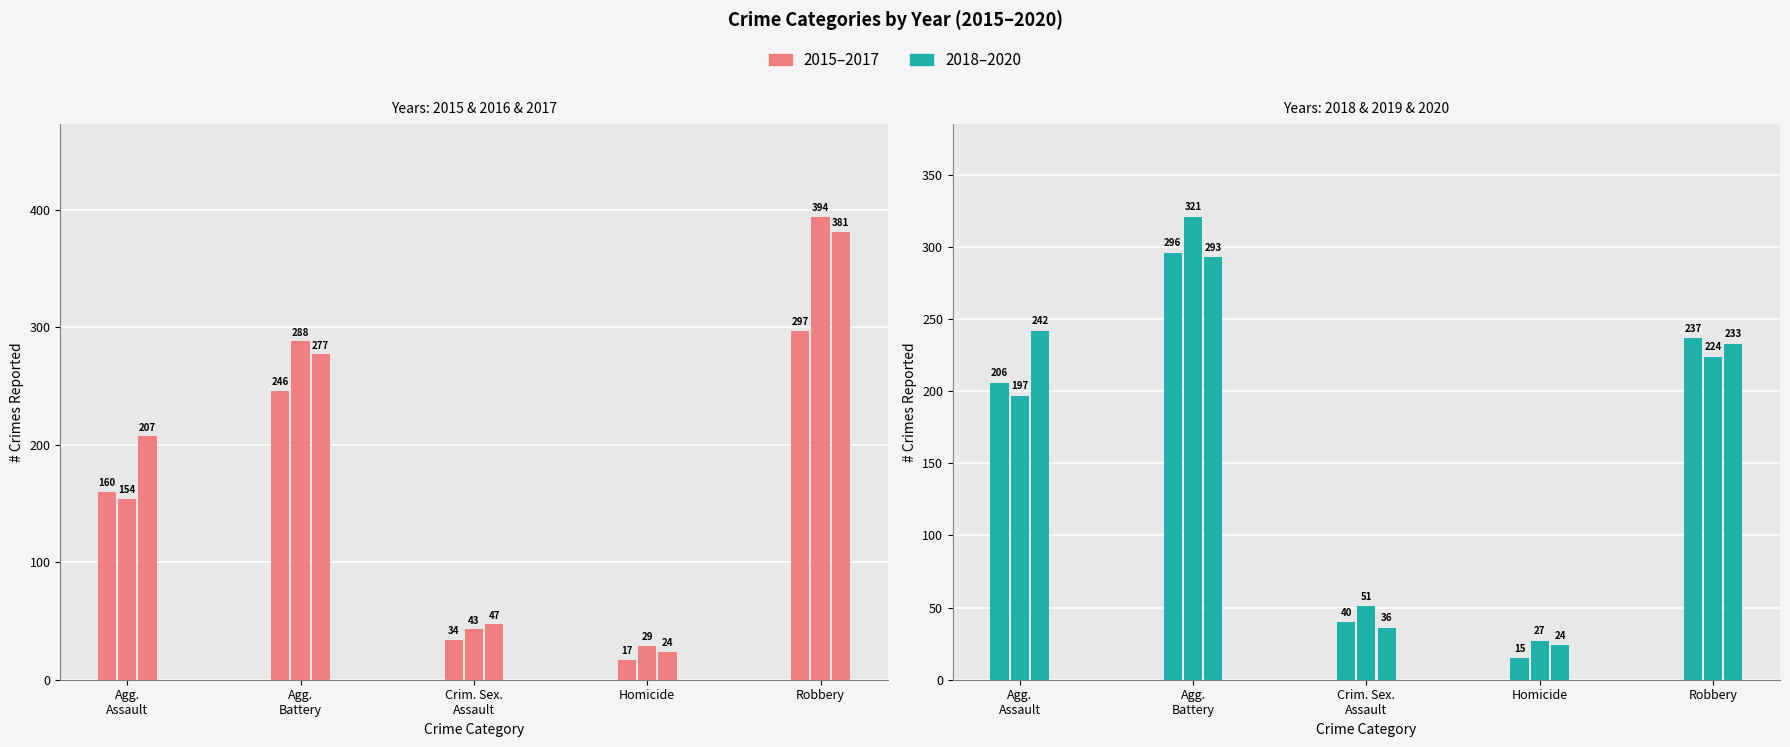

Which has a higher value, Agg. Assault or Homicide?

Agg. Assault